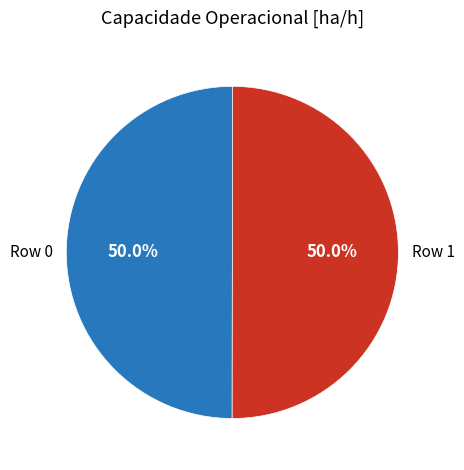

What percentage is NOT represented by Row 1?

50.0%